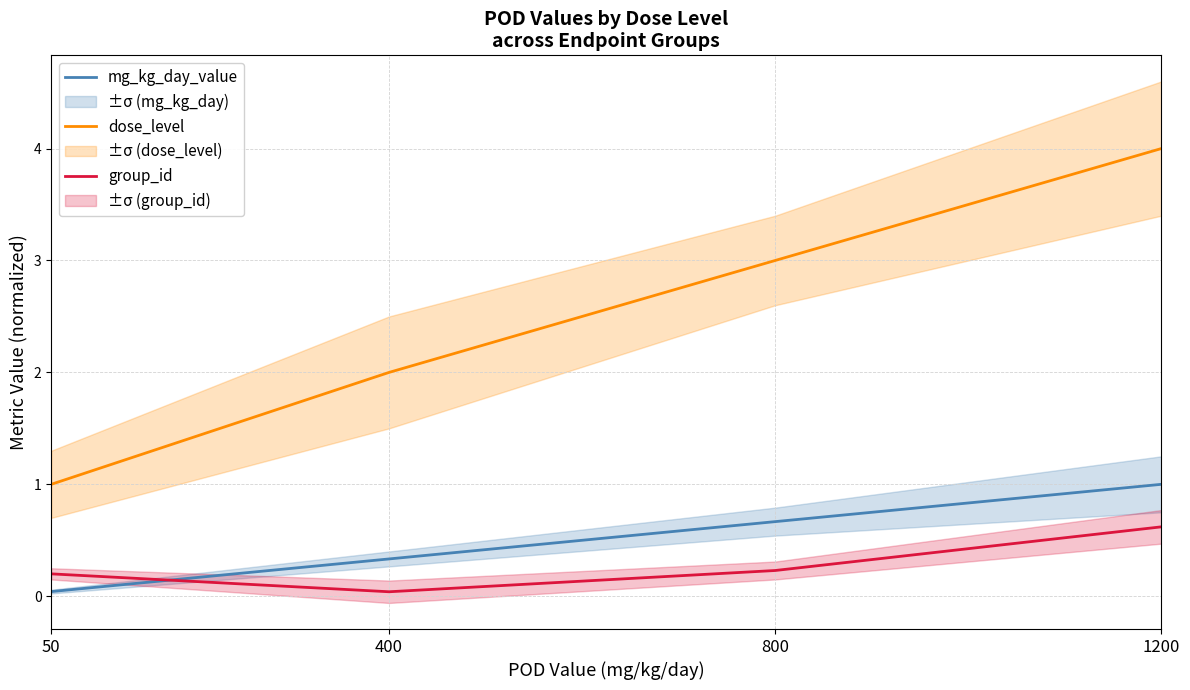

Which series changed the most between 800 and 1200?

dose_level